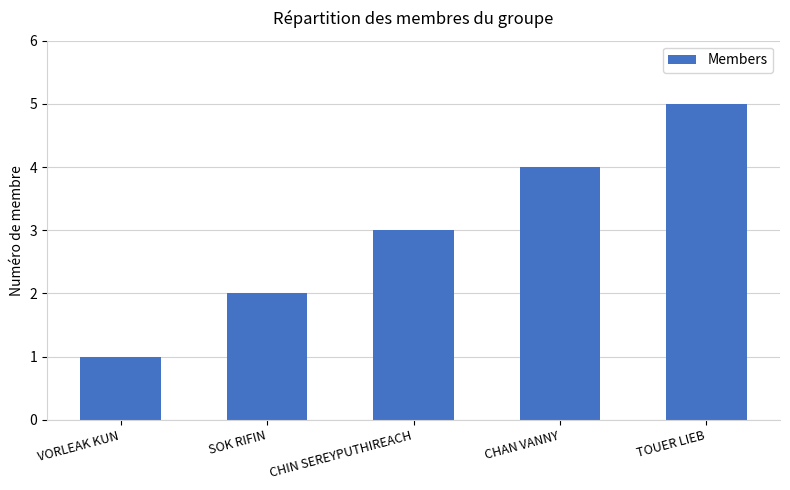

What is the change in value from VORLEAK KUN to SOK RIFIN?

+1